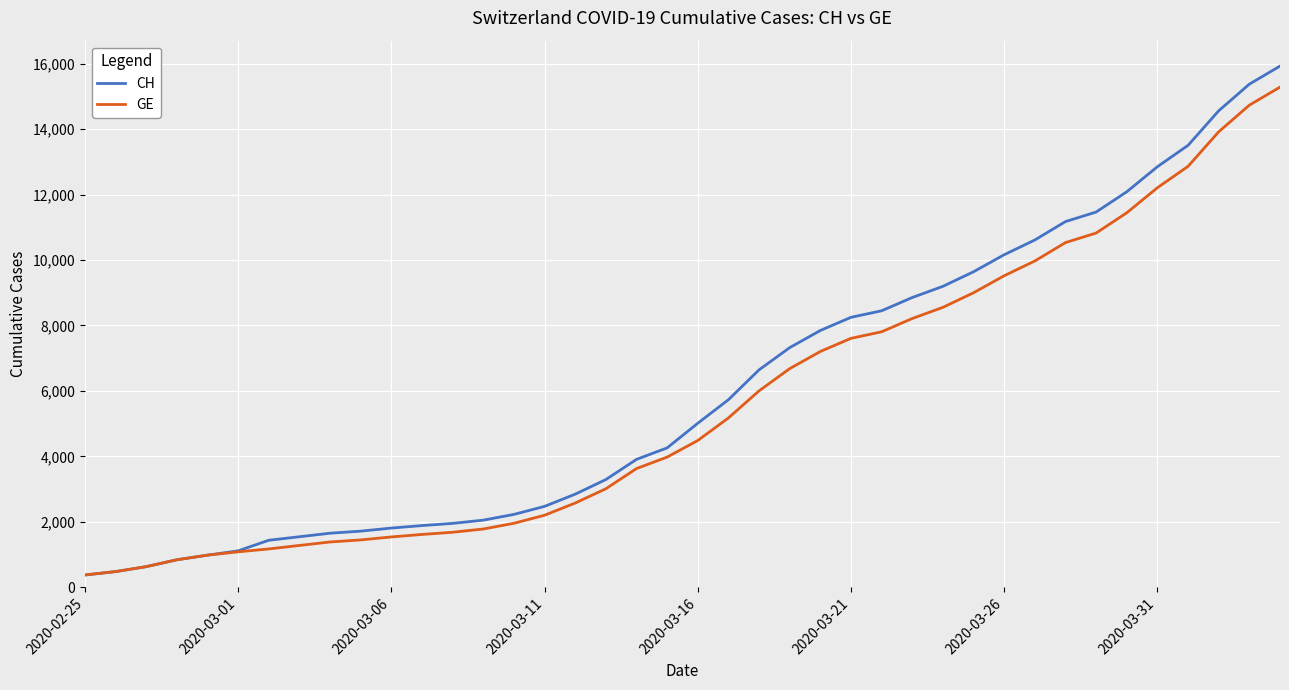

What is the maximum value shown in the chart?

15926